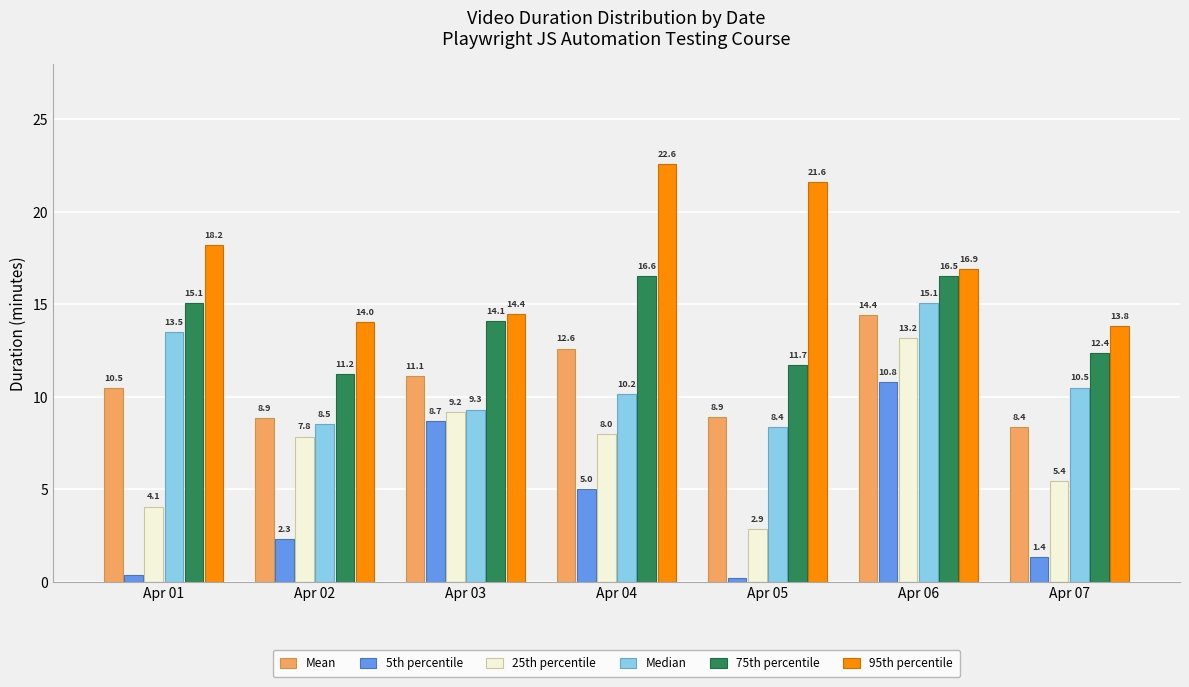

At how many categories does at least one series exceed 6?

7